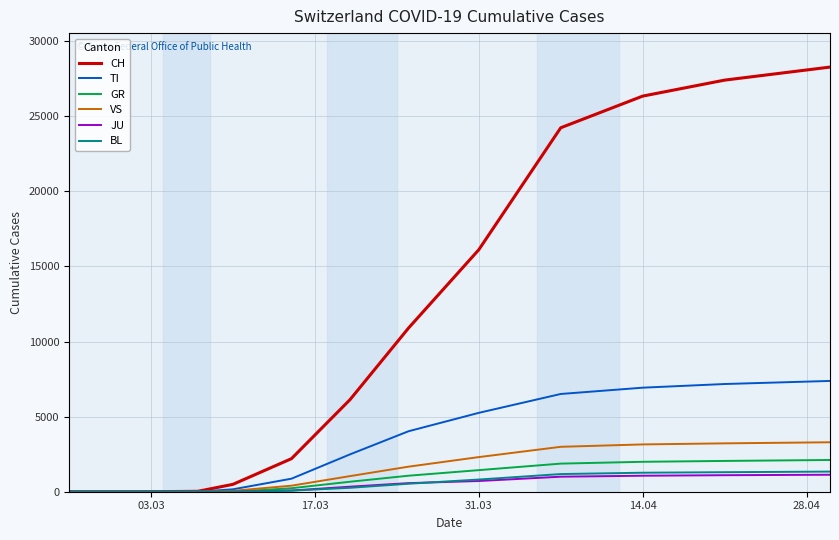

Which series has the largest total across all categories?

CH